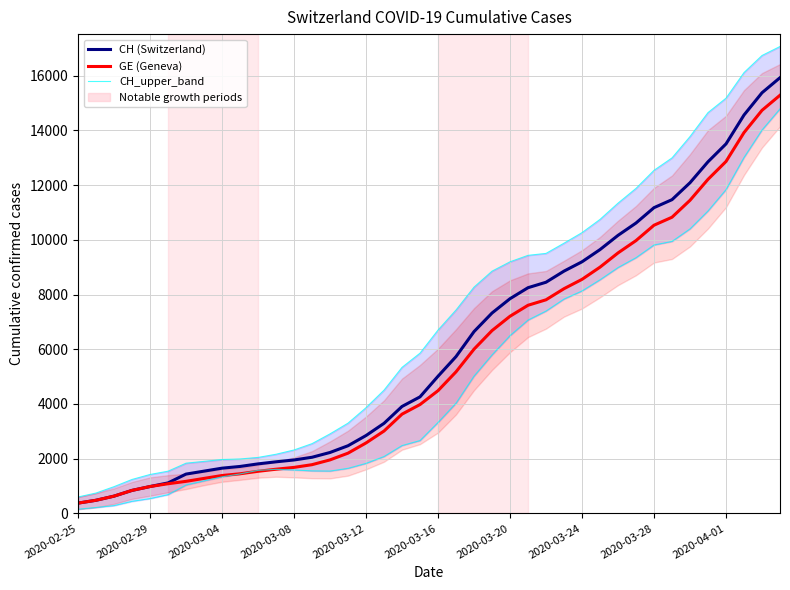

What is the difference between the GE (Geneva) values at 12 and 25?

5926.0